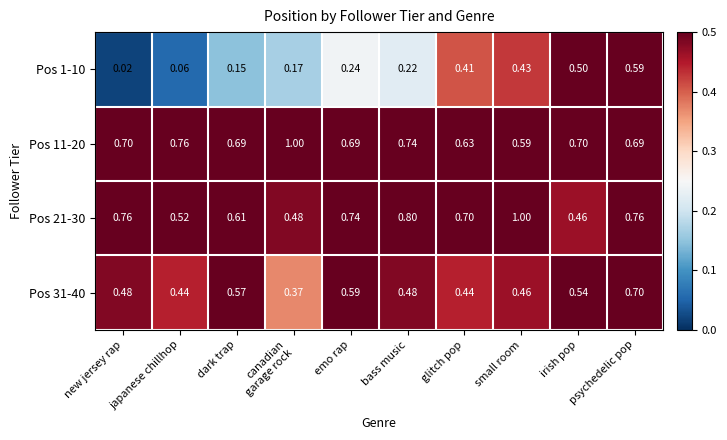

Where is Pos 21-30 nearest to the value 0?

irish pop